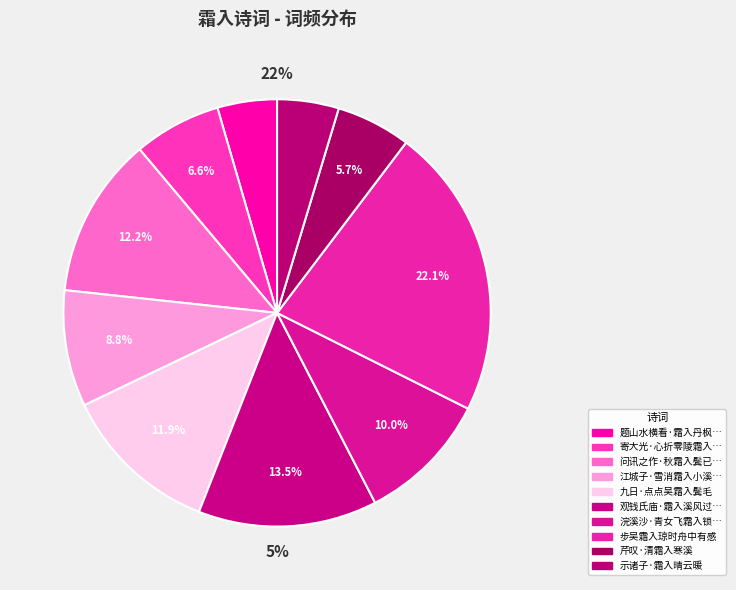

How much of the chart is everything except 九日·点点吴霜入鬓毛?

88.1%